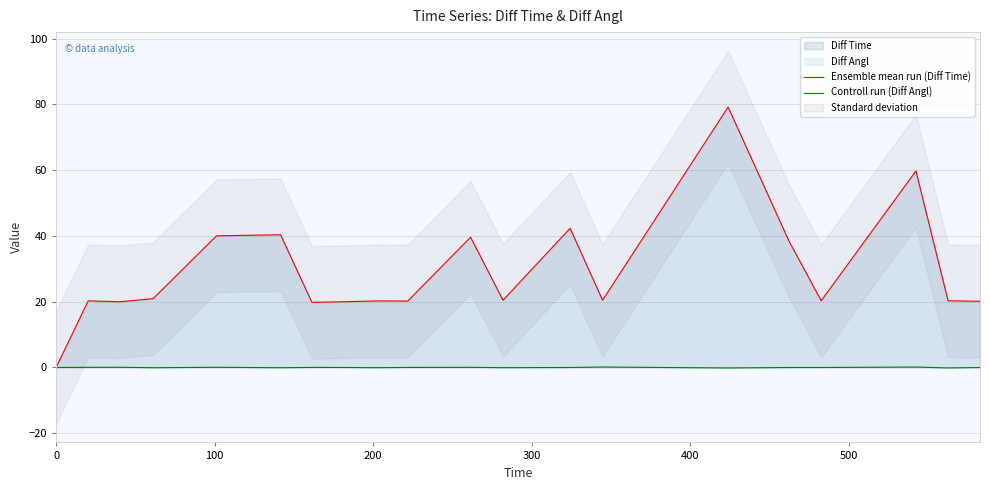

How many values in the Ensemble mean run (Diff Time) series are below 20?

4